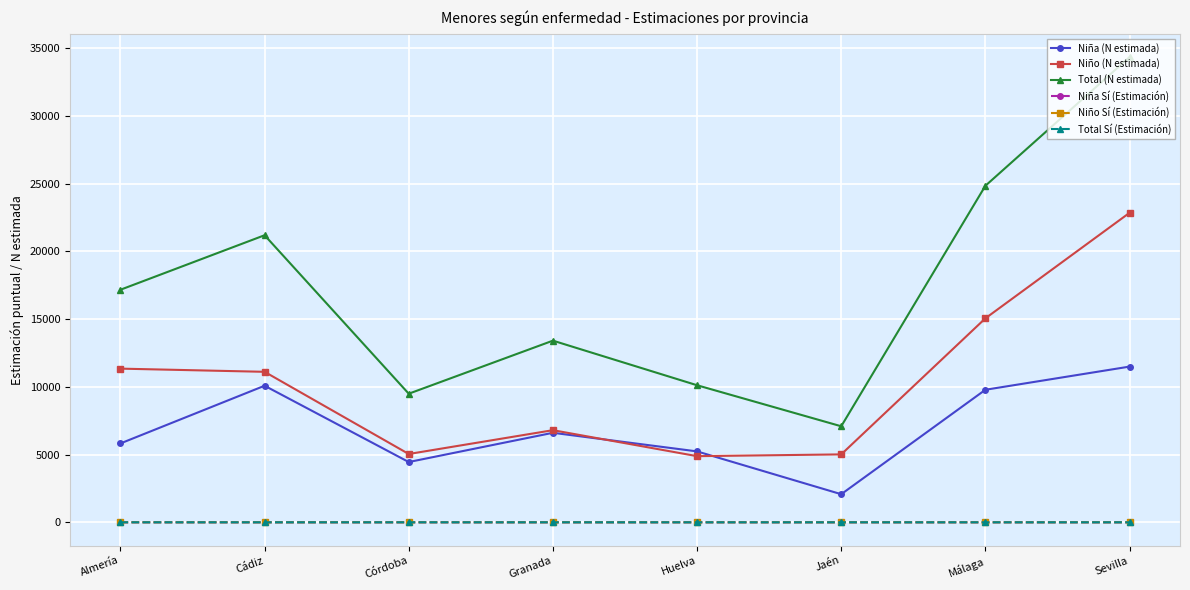

At which label does Niño (N estimada) first exceed 11114?

Almería